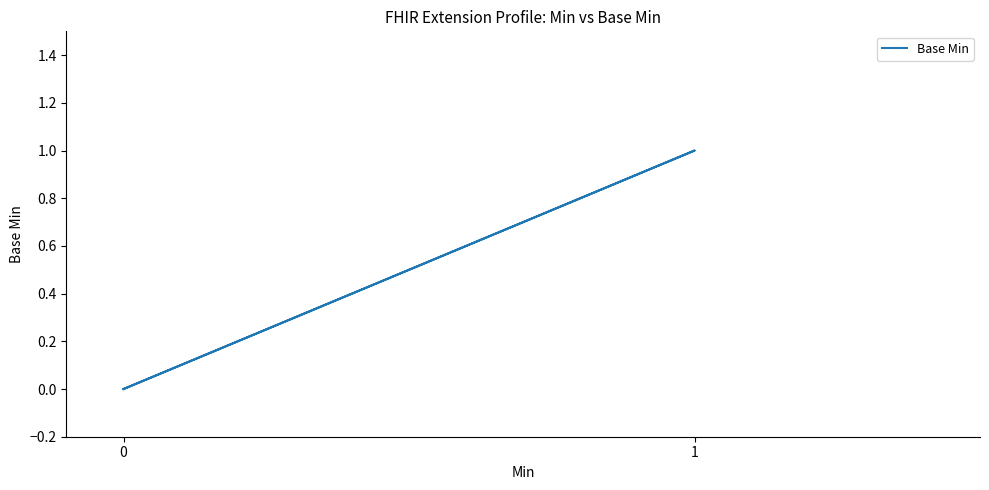

True or false: there are more than 0 points higher than both neighbors.

True